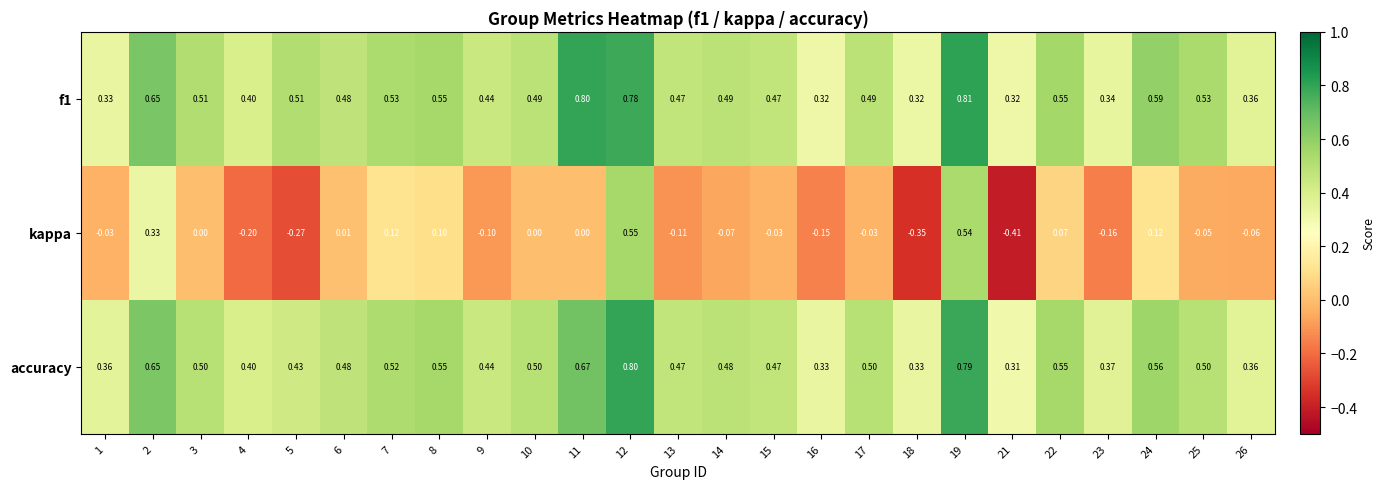

How many values in kappa are below zero?

14